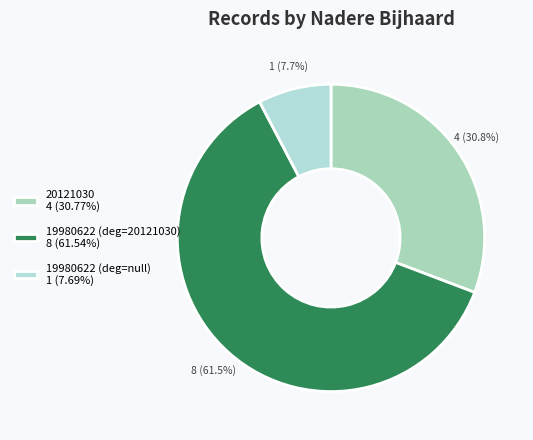

Which has a higher value, 19980622 (deg=20121030) or 20121030?

19980622 (deg=20121030)